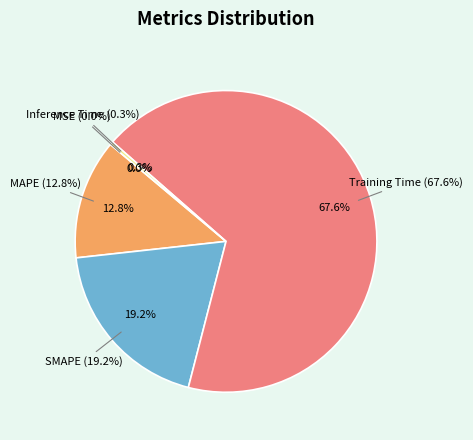

What is the change in value from Training Time to Inference Time?

-3.5